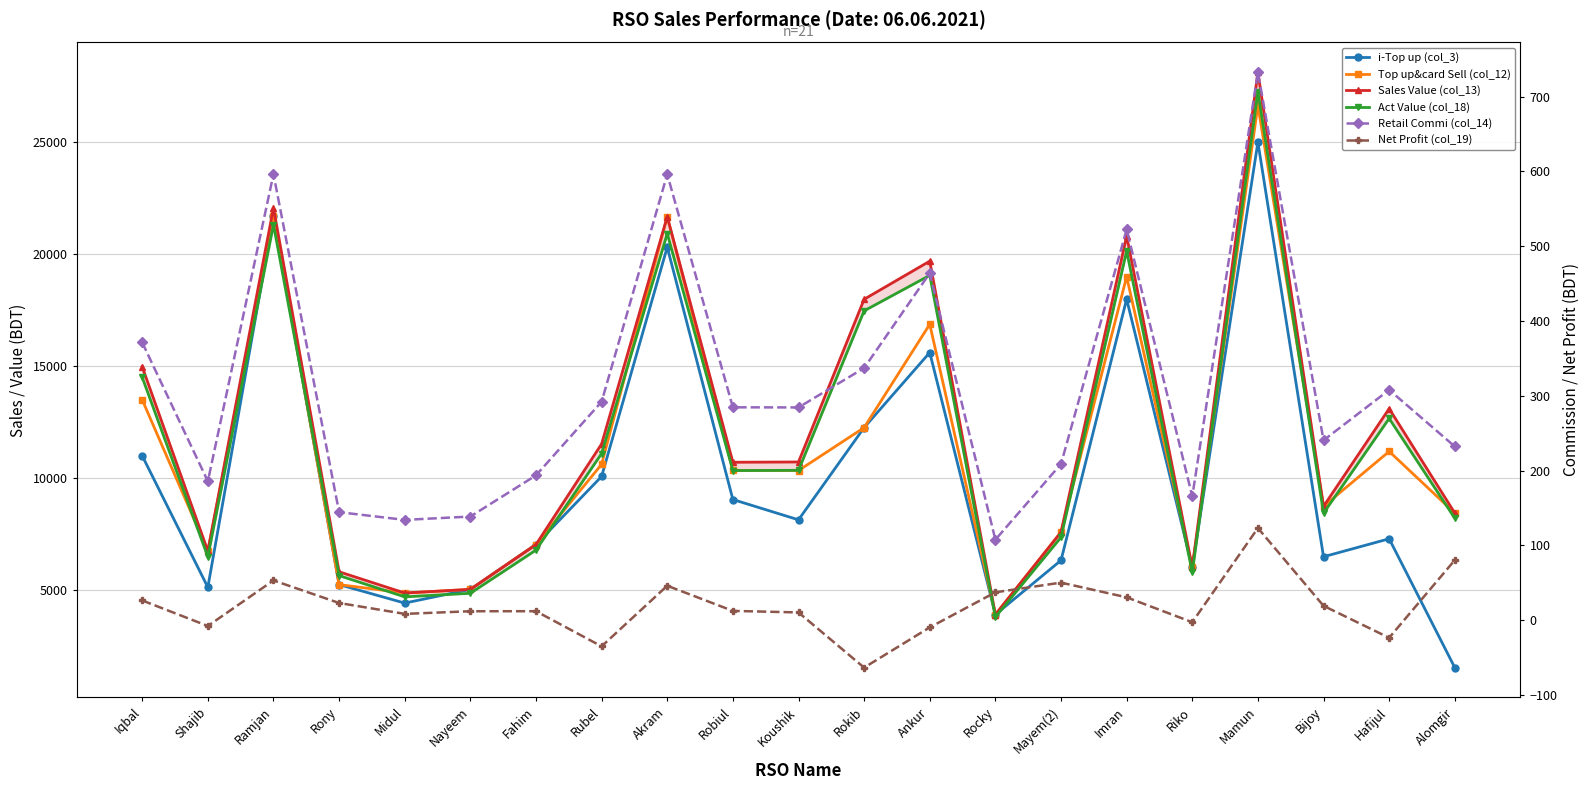

What is the difference between the Retail Commi (col_14) values at Shajib and Mamun?

547.0